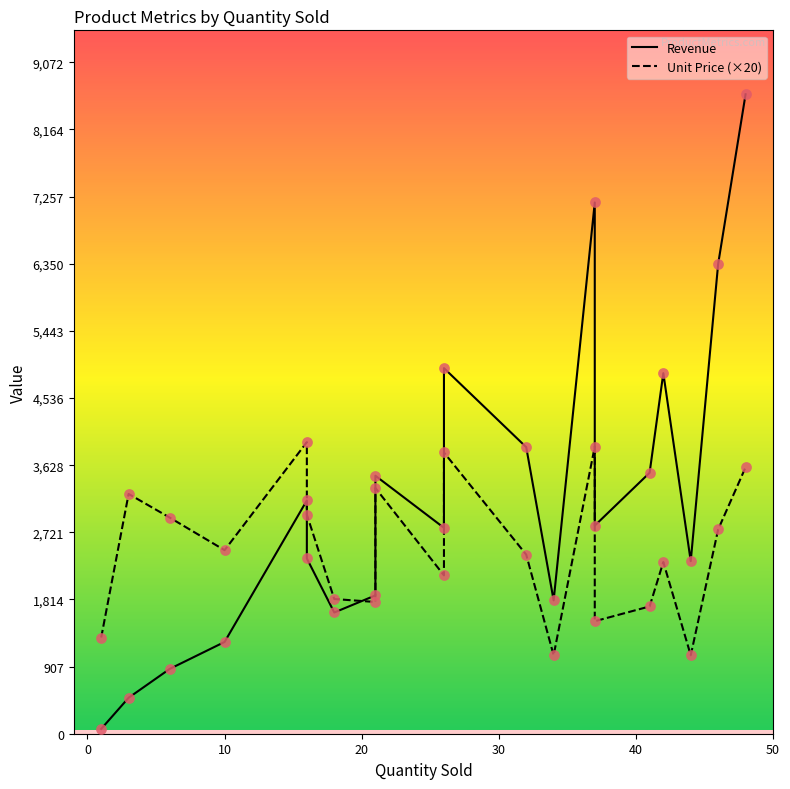

Which series has the largest total across all categories?

Revenue